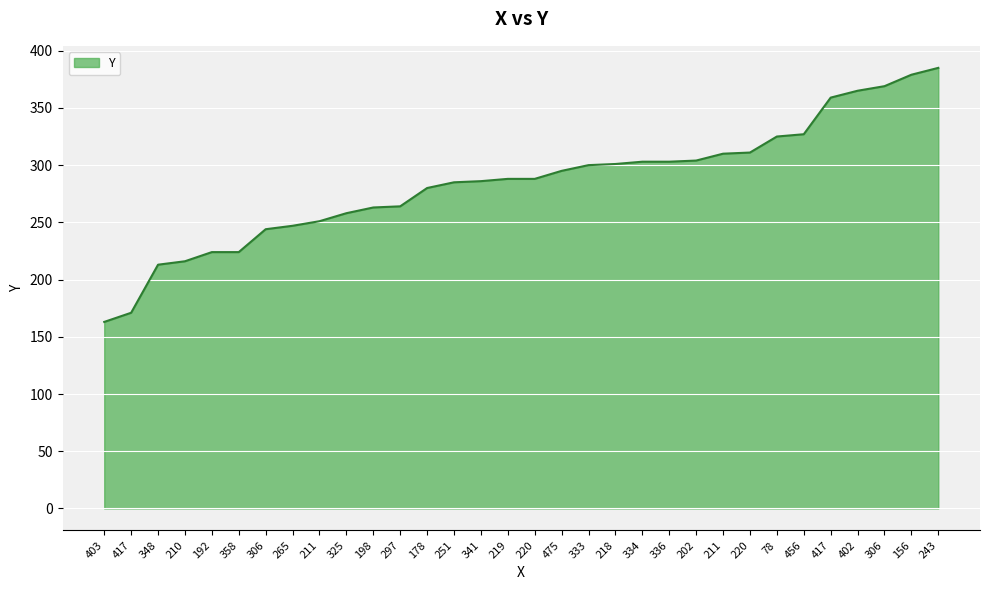

Does the chart display data point markers on the line(s)?

No